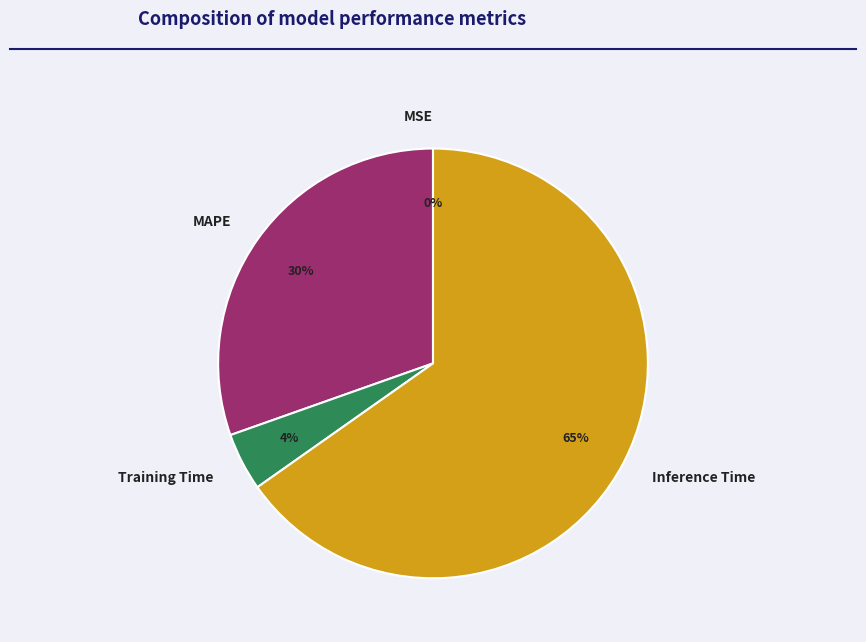

To the nearest percent, what is the average slice percentage?

25%